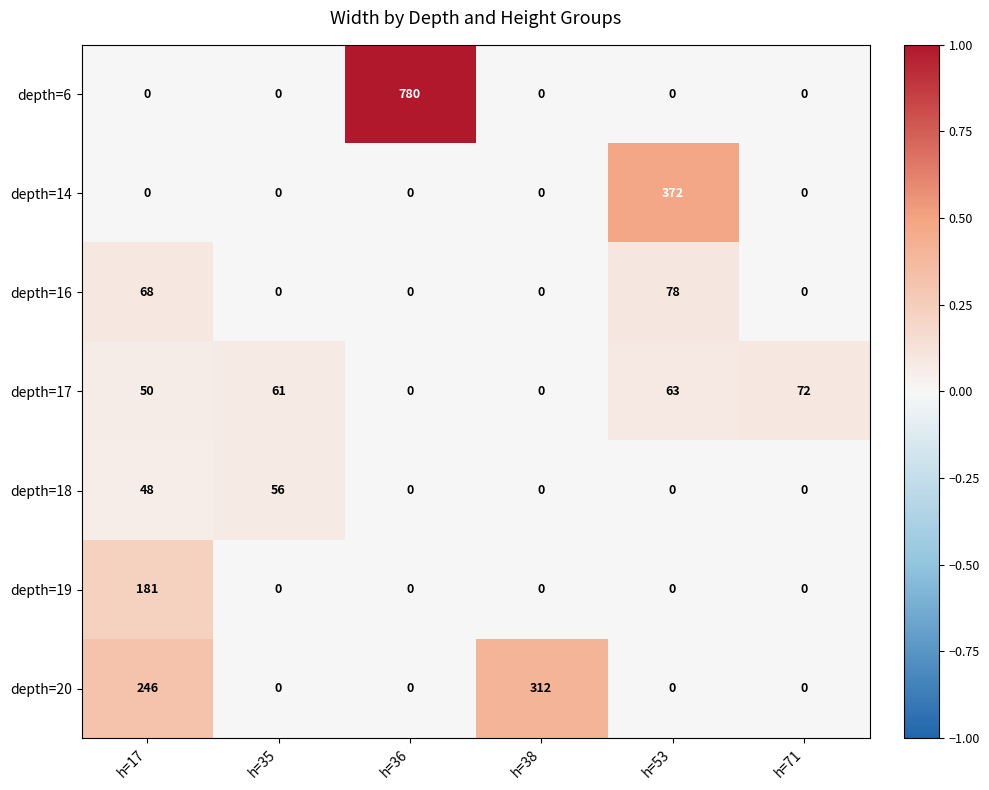

Between h=17 and h=36, which series saw the biggest shift?

depth=6